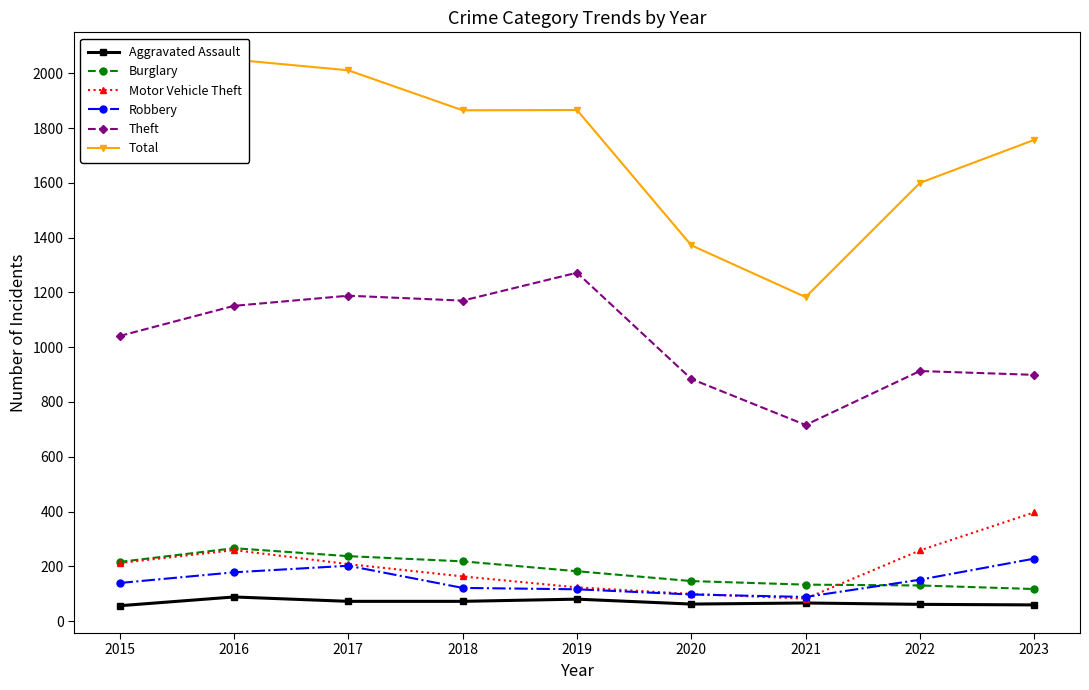

At which category does Theft reach its first local valley?

2018